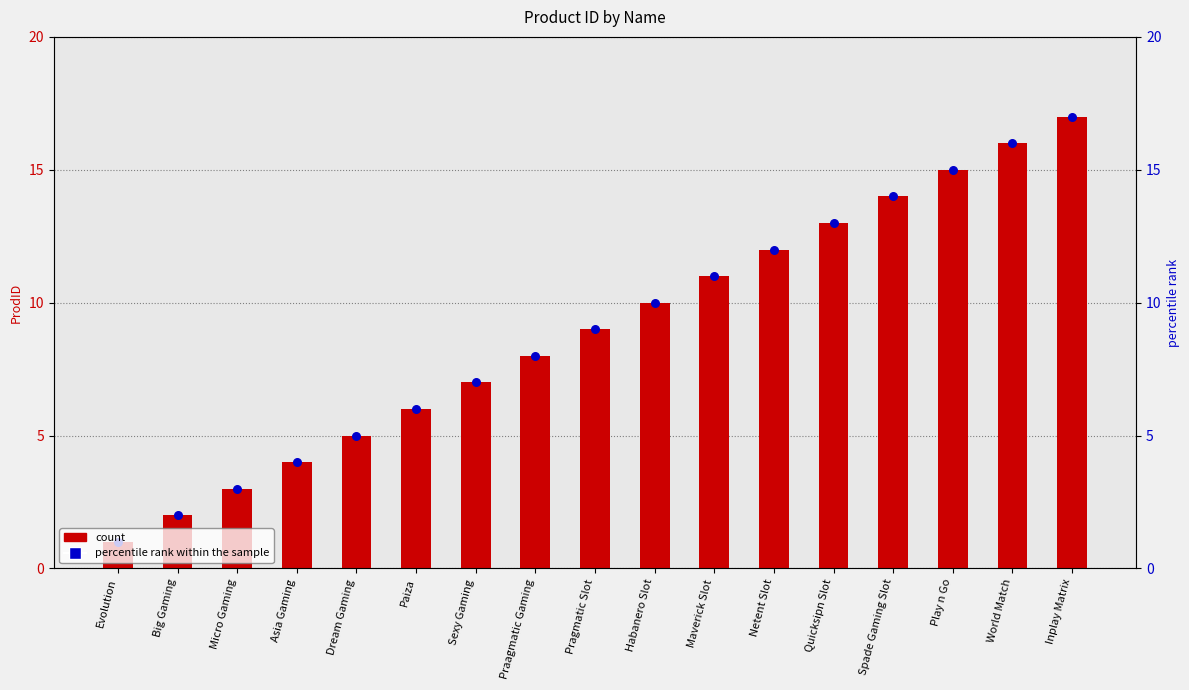

At how many categories does at least one series exceed 14?

3